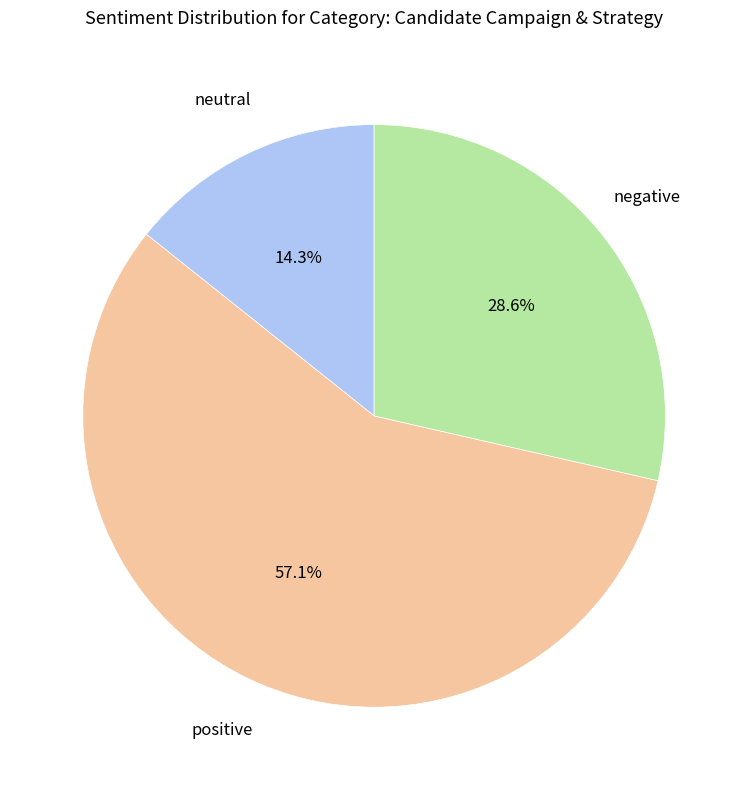

Does any single category account for the majority?

Yes